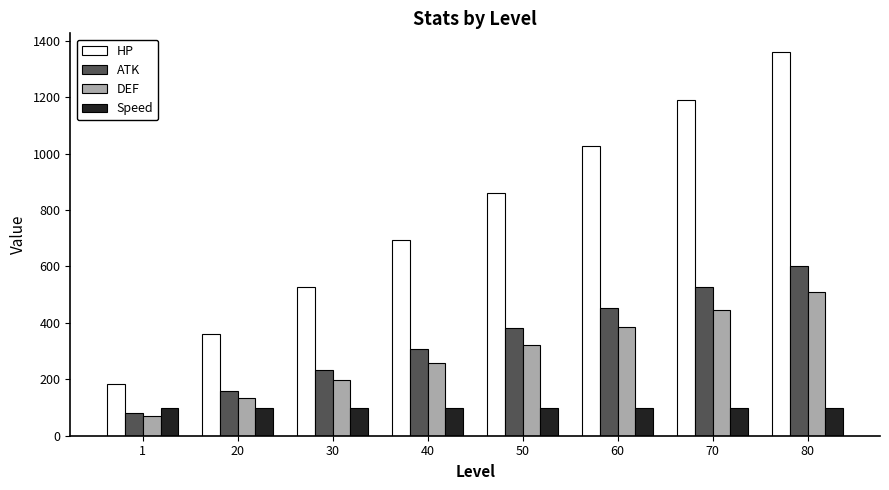

What are all the series names shown in the legend?

HP, ATK, DEF, Speed